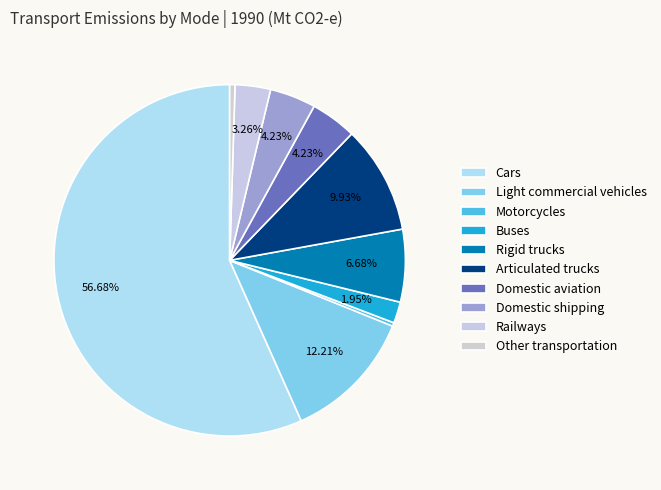

What is the total percentage of Domestic aviation and Domestic shipping?

8.5%